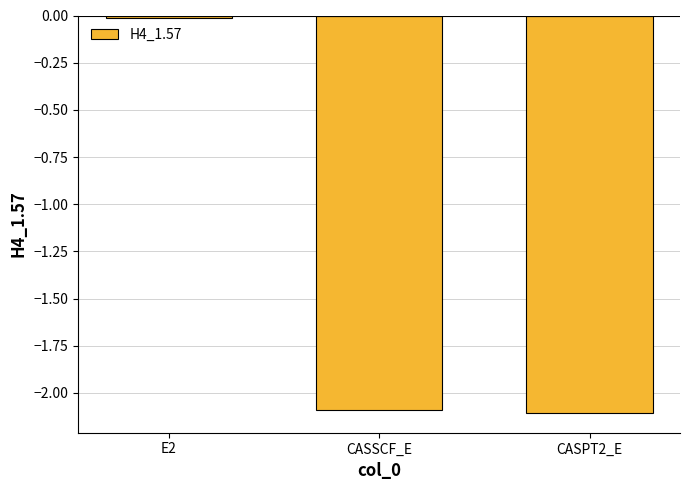

True or false: the data shows -0.0 at E2.

True